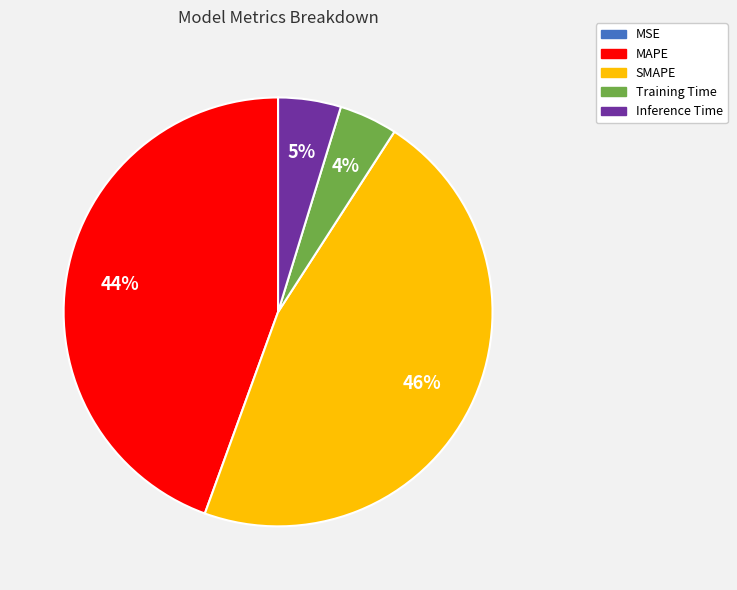

Which has a higher value, MAPE or Inference Time?

MAPE